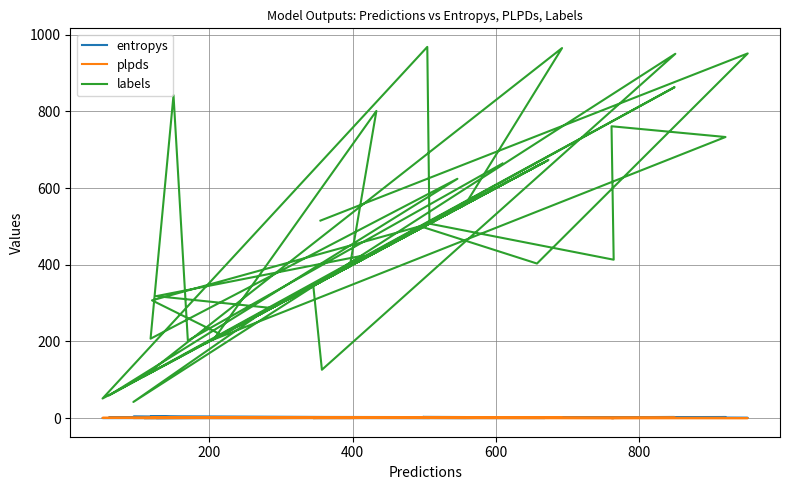

What is the value of the labels point at the 6th from the left?

59.0